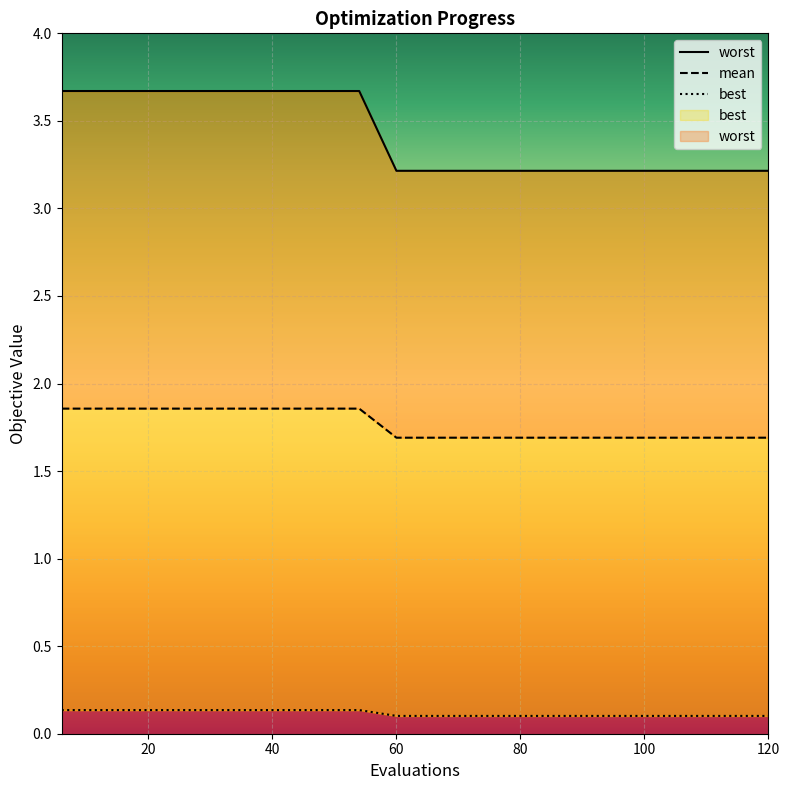

The best series shows 1.7 at 96. True or false?

True